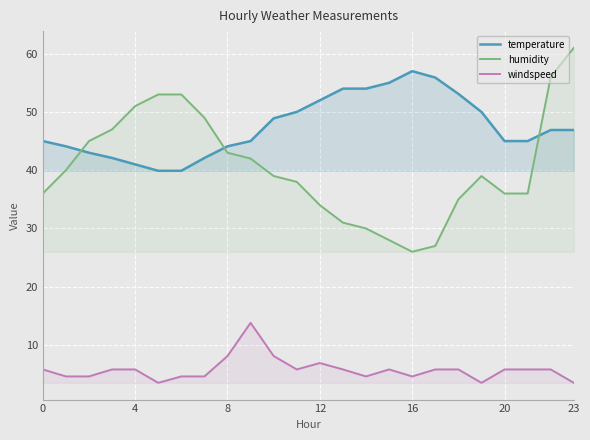

At which category does windspeed reach its first local peak?

9